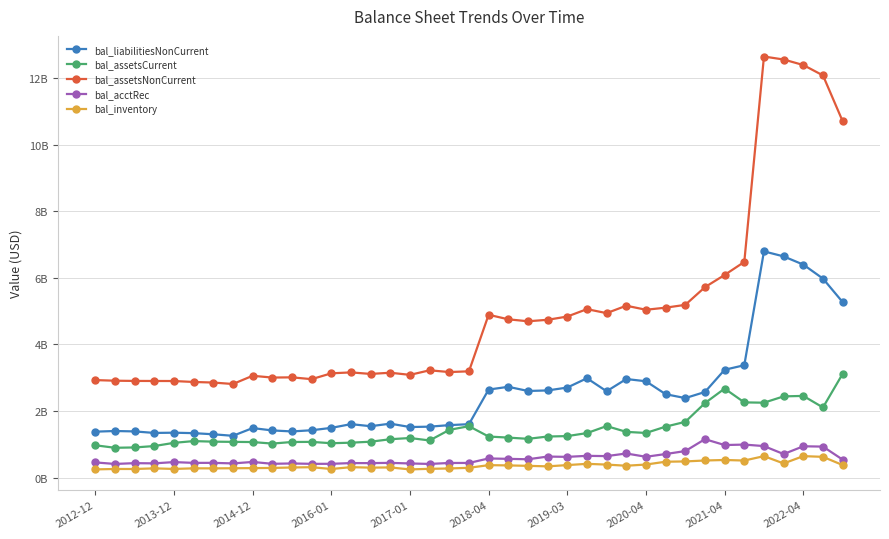

At which category is the sum across all series the highest?

34